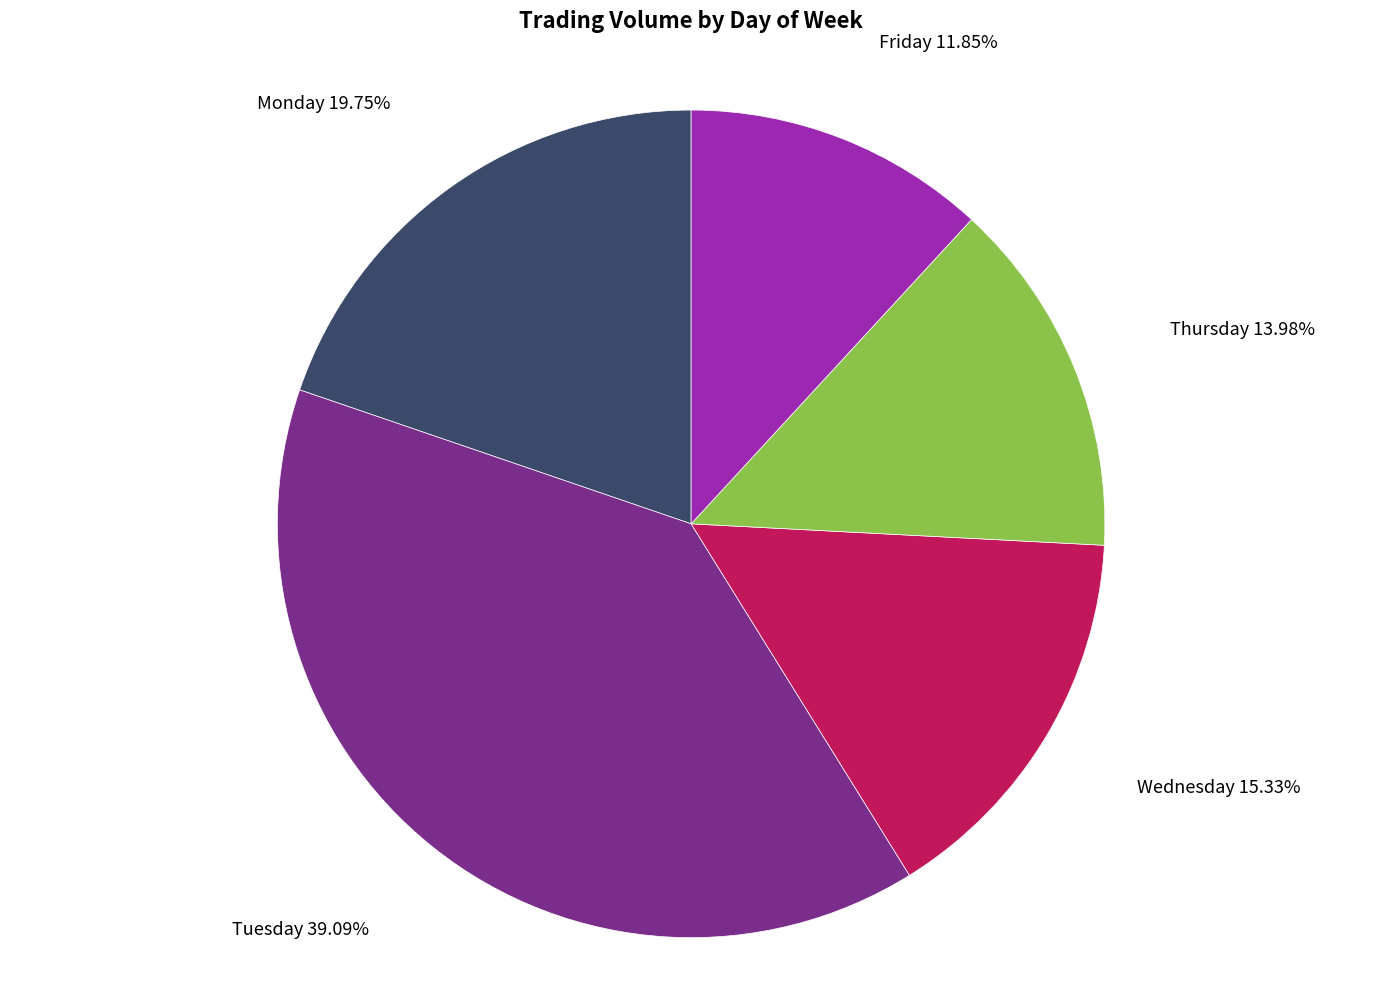

To the nearest percent, what is the average slice percentage?

20%